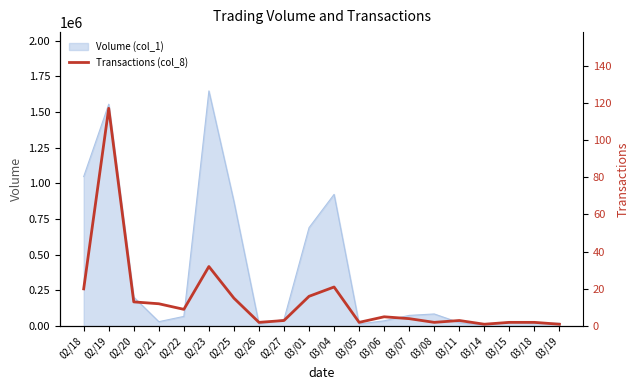

Between 03/07 and 03/15, which is larger?

03/07